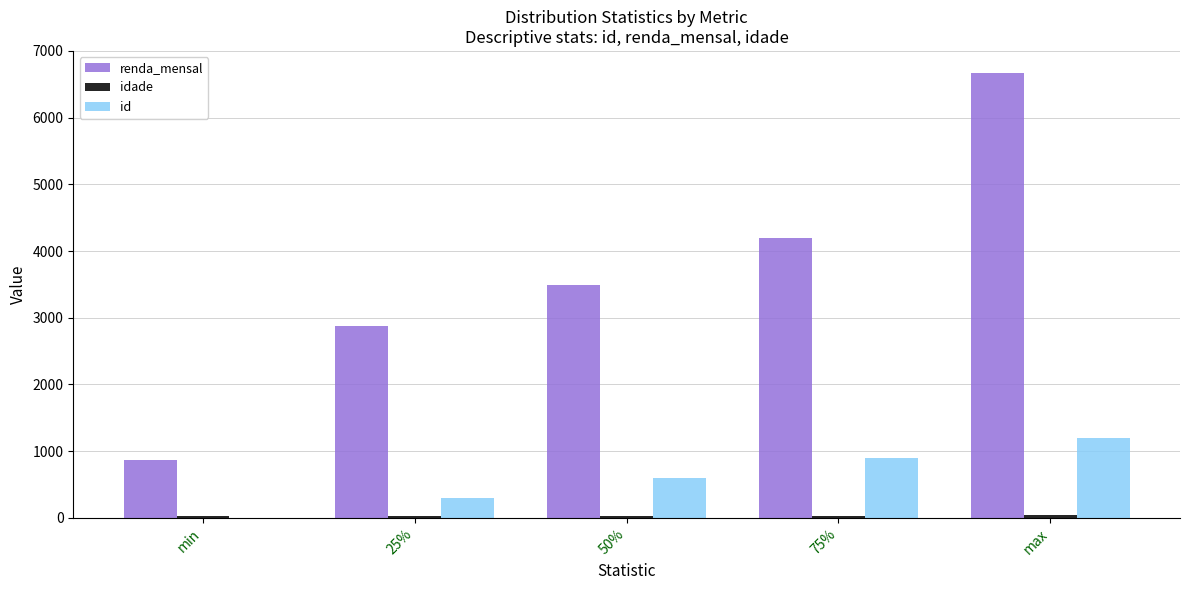

Which series has the largest total across all categories?

renda_mensal